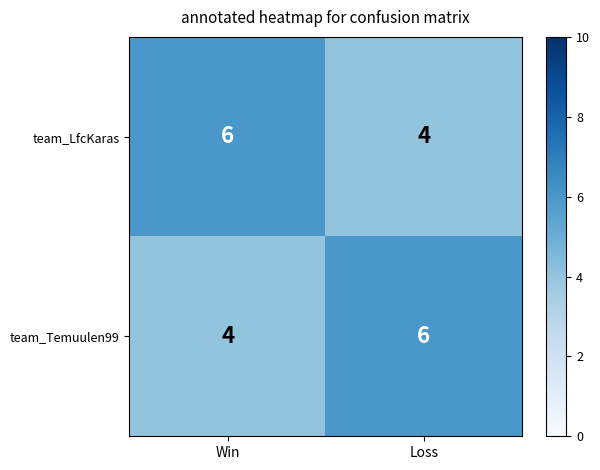

What value does the team_Temuulen99 series have at Loss?

6